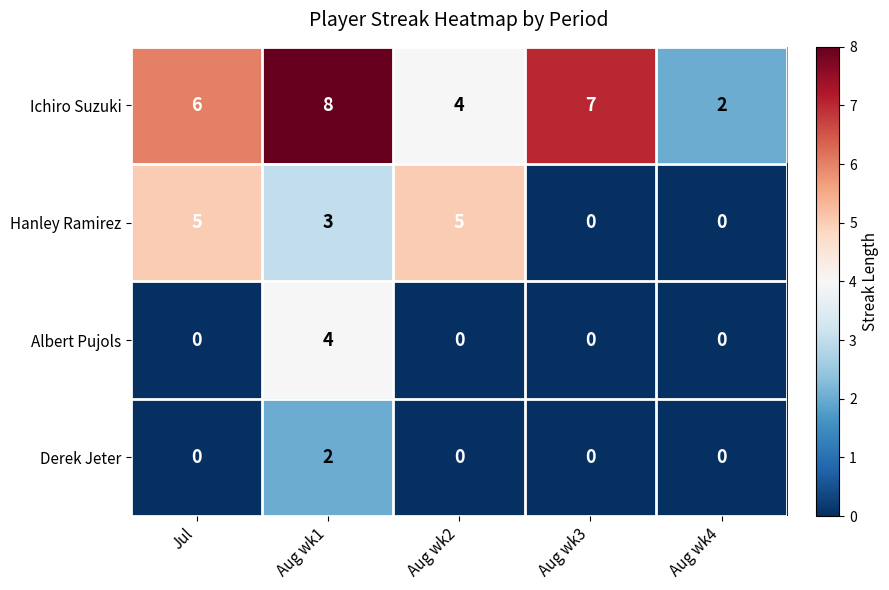

Rank the series by their maximum value, from lowest to highest.

Derek Jeter, Albert Pujols, Hanley Ramirez, Ichiro Suzuki